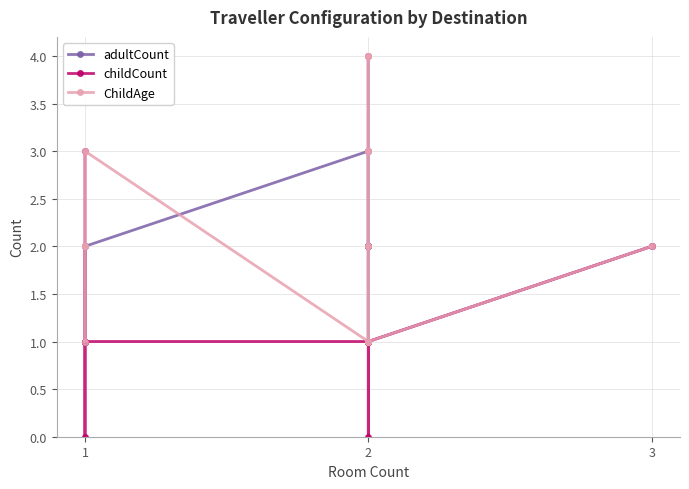

How many categories are shown in the chart?

18